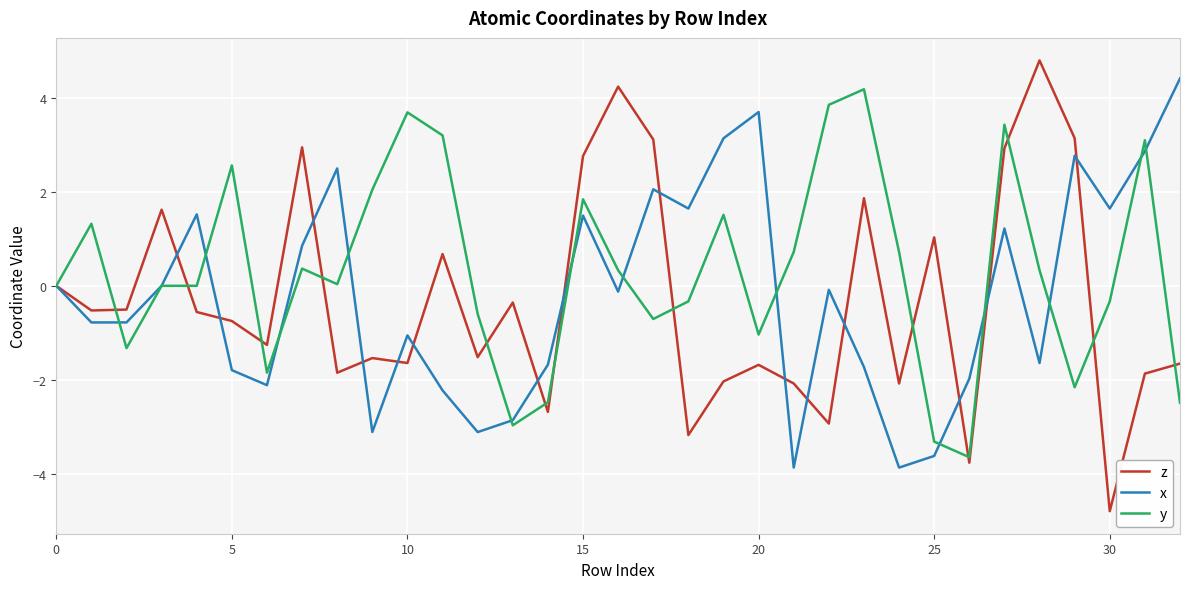

What is the greatest value displayed?

4.8